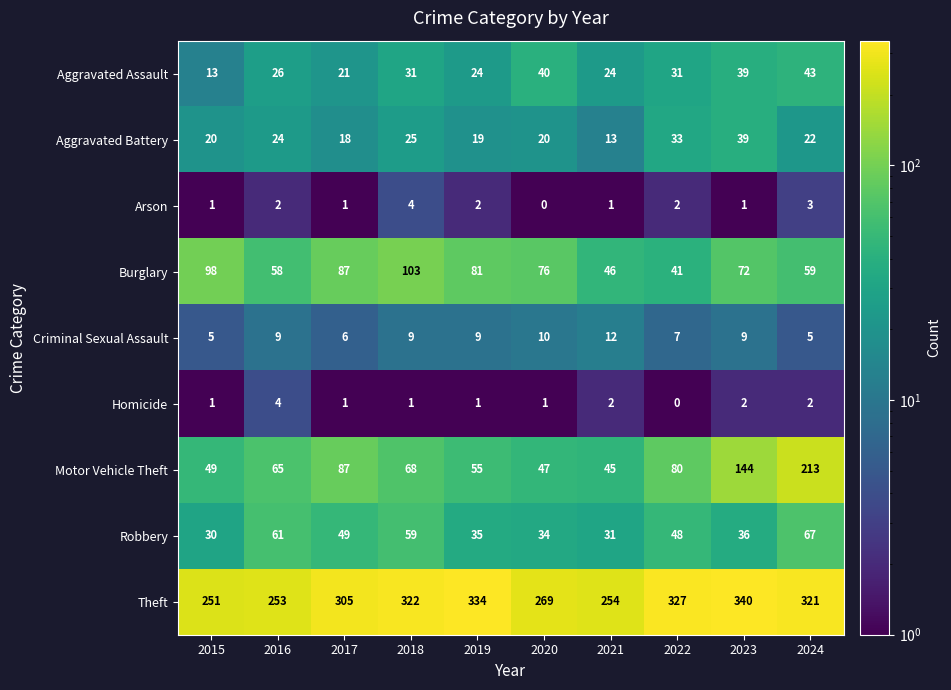

What is the sum of all Theft values?

2976